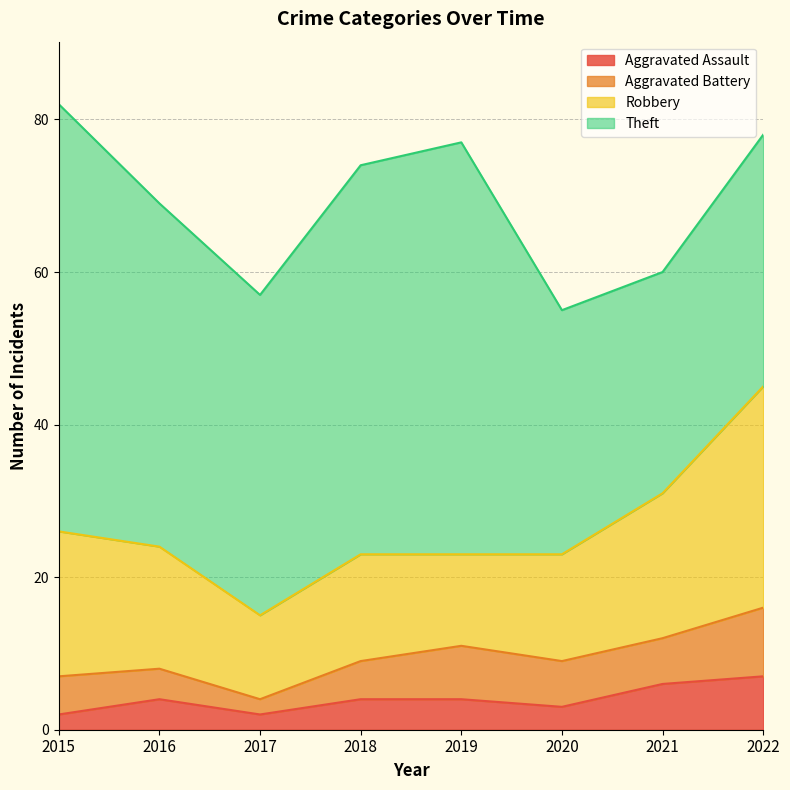

At which label does Aggravated Assault first exceed 4?

2021